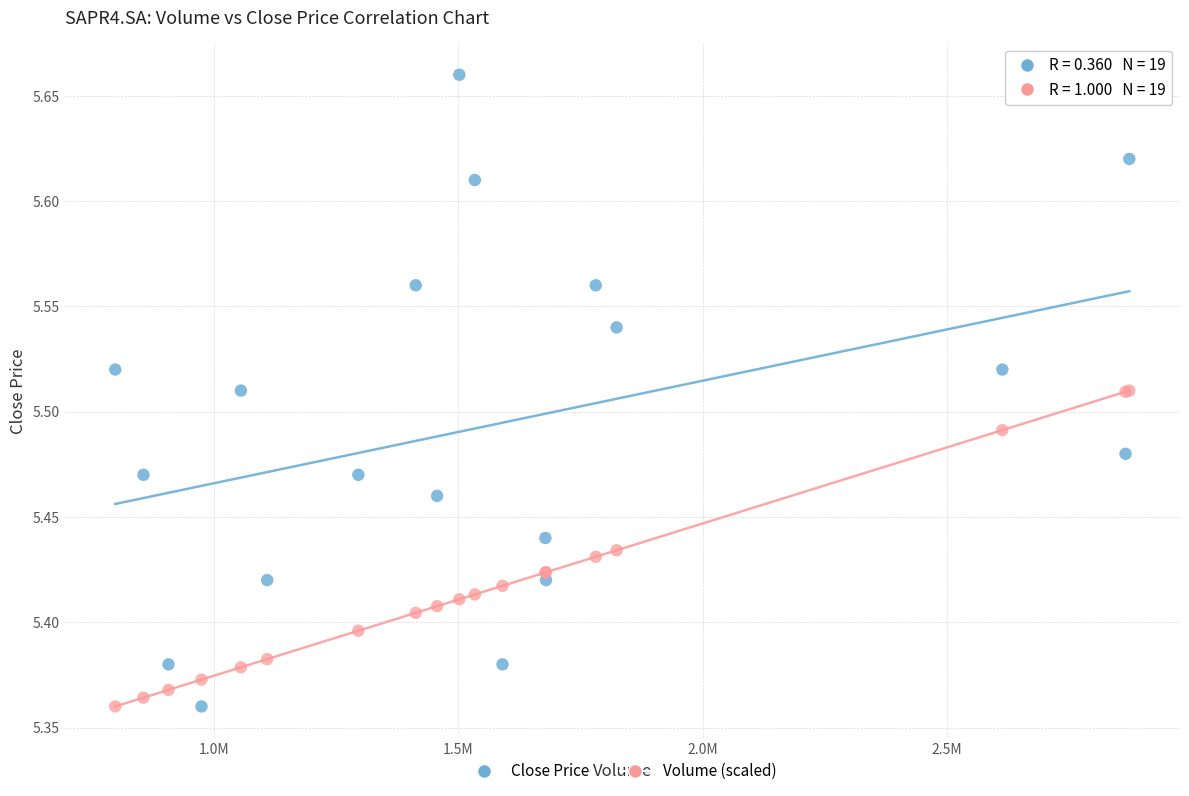

What is the X range (max minus min) for the scatter plot?

2075200.0